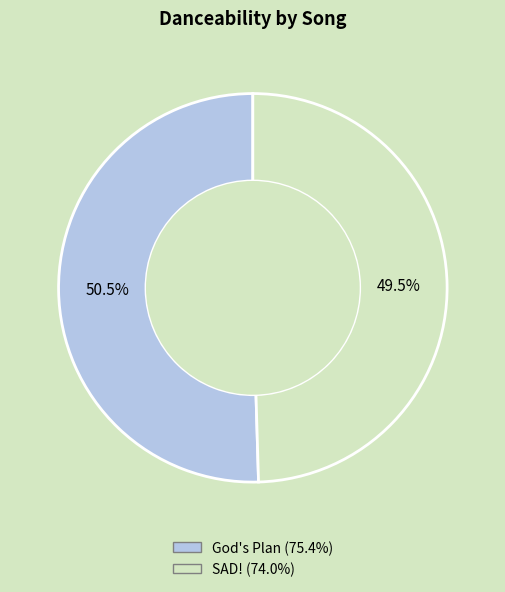

Which category has the biggest portion of the pie?

God's Plan